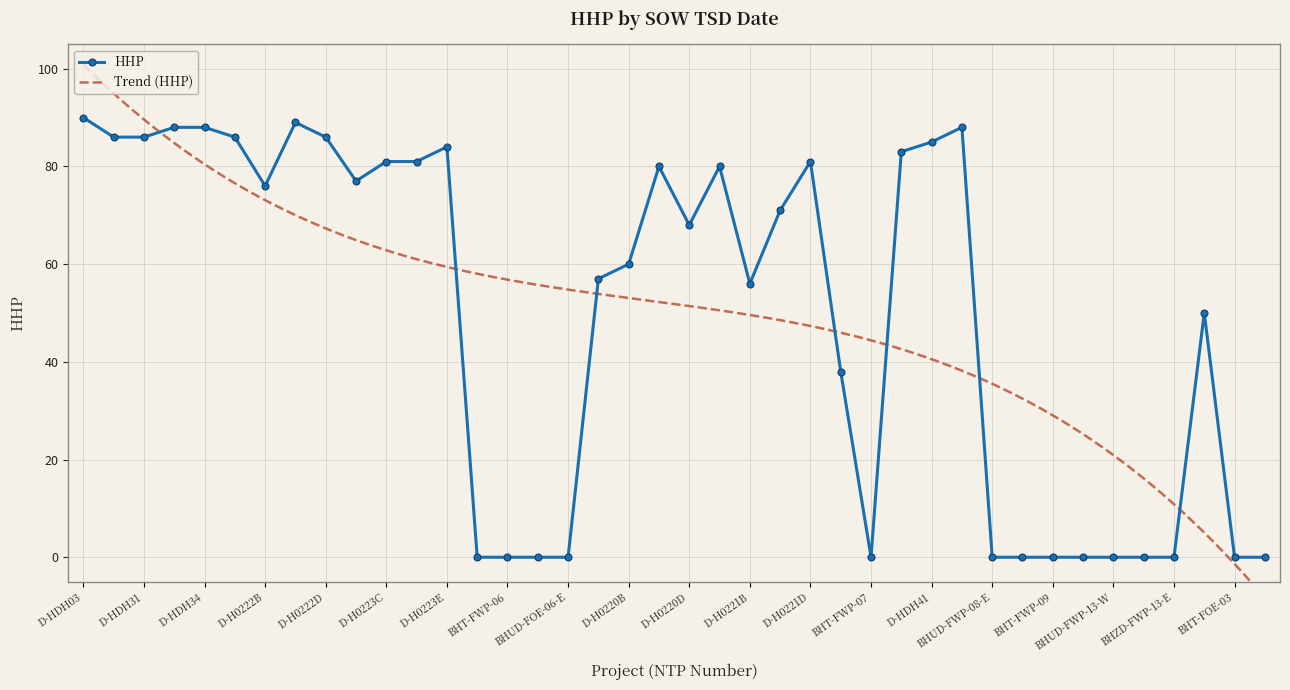

True or false: HHP has a value of 0 at BHZD-FWP-13-E.

True